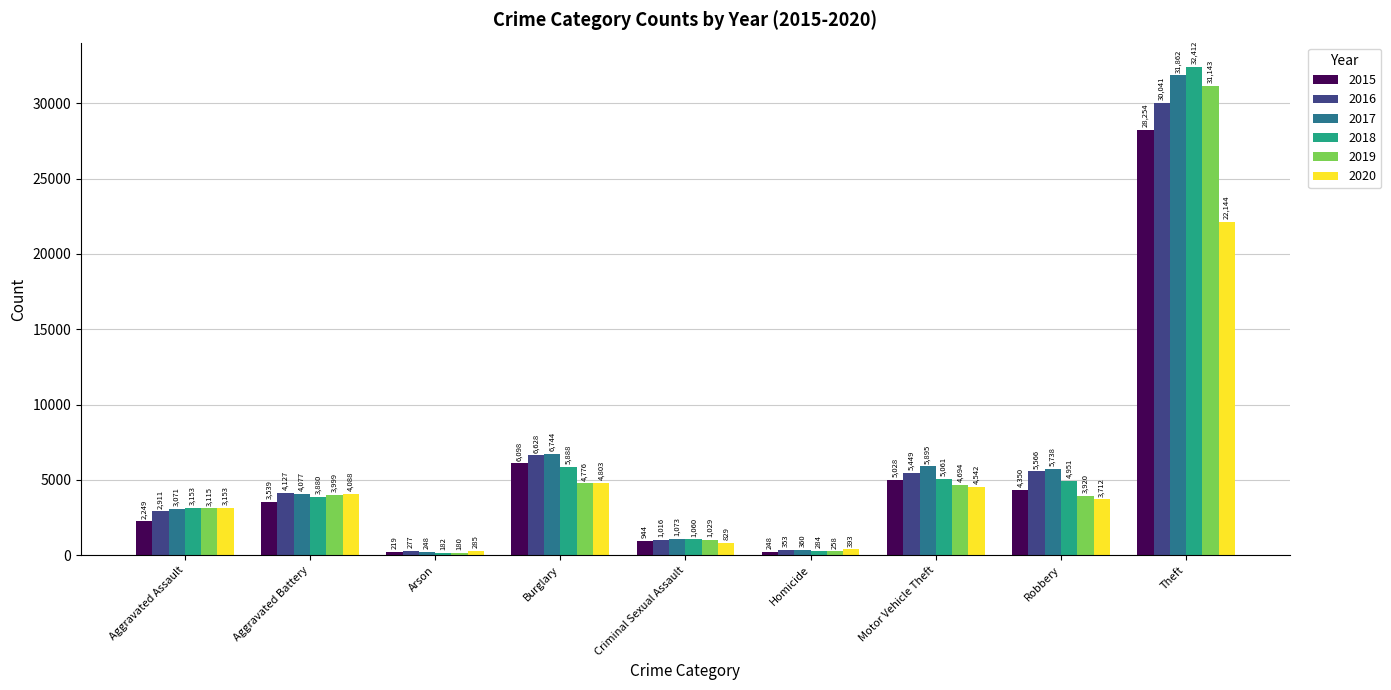

What is the greatest value displayed?

32412